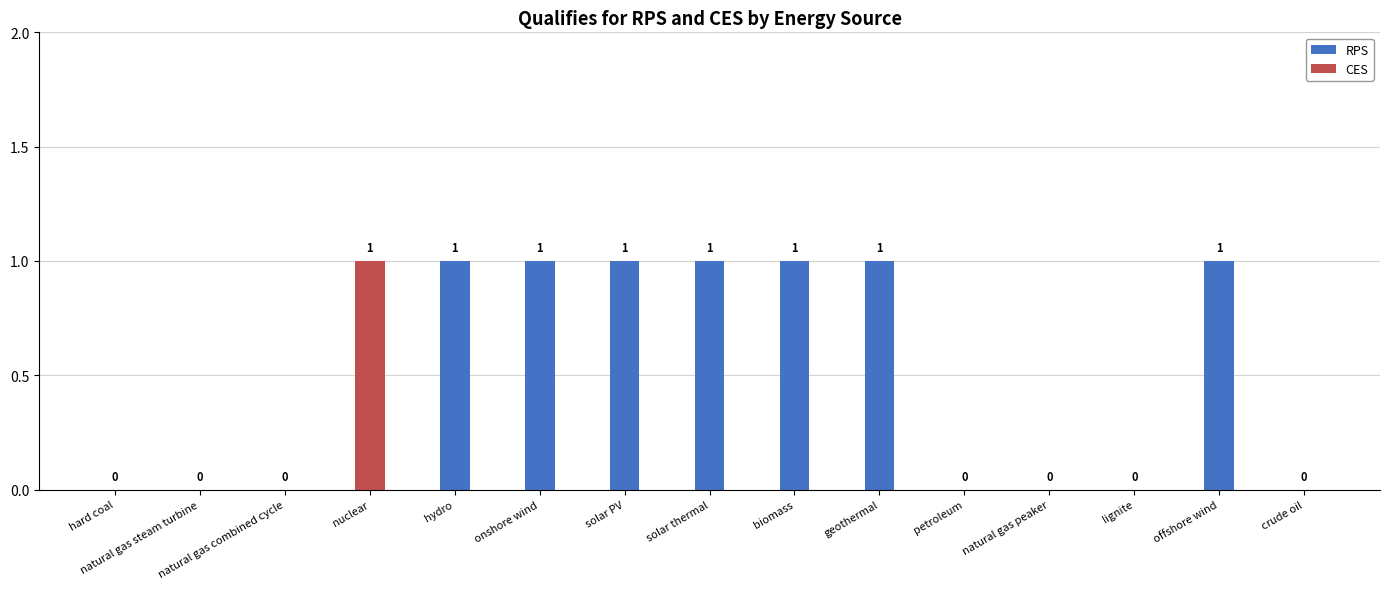

How many RPS values are between 0 and 1?

15